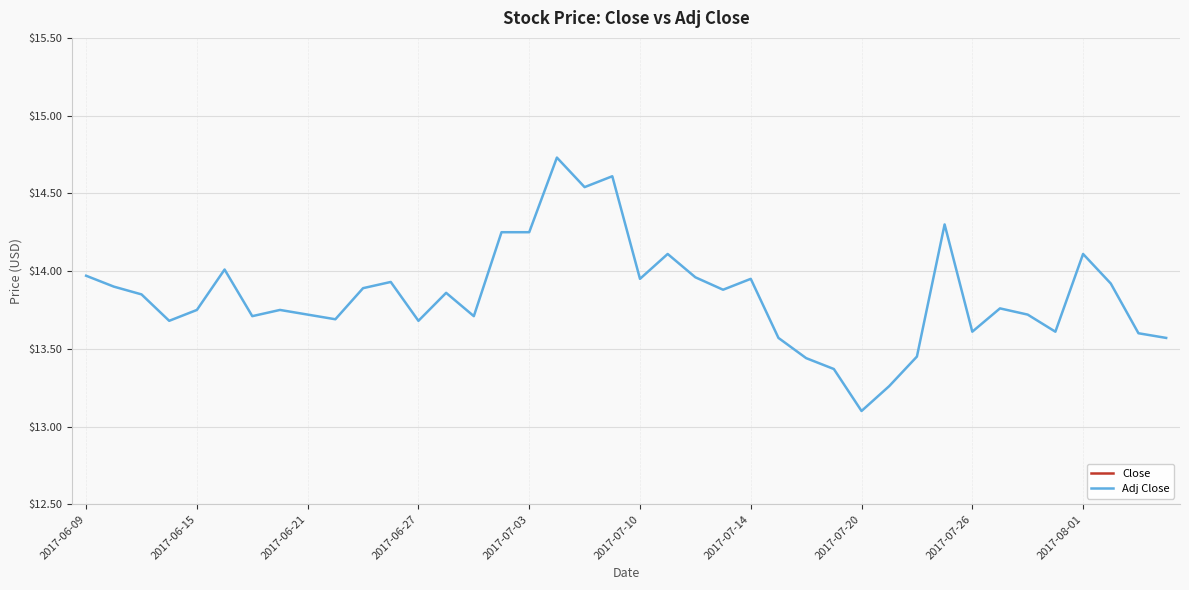

What is the lowest value of the Adj Close series?

13.1